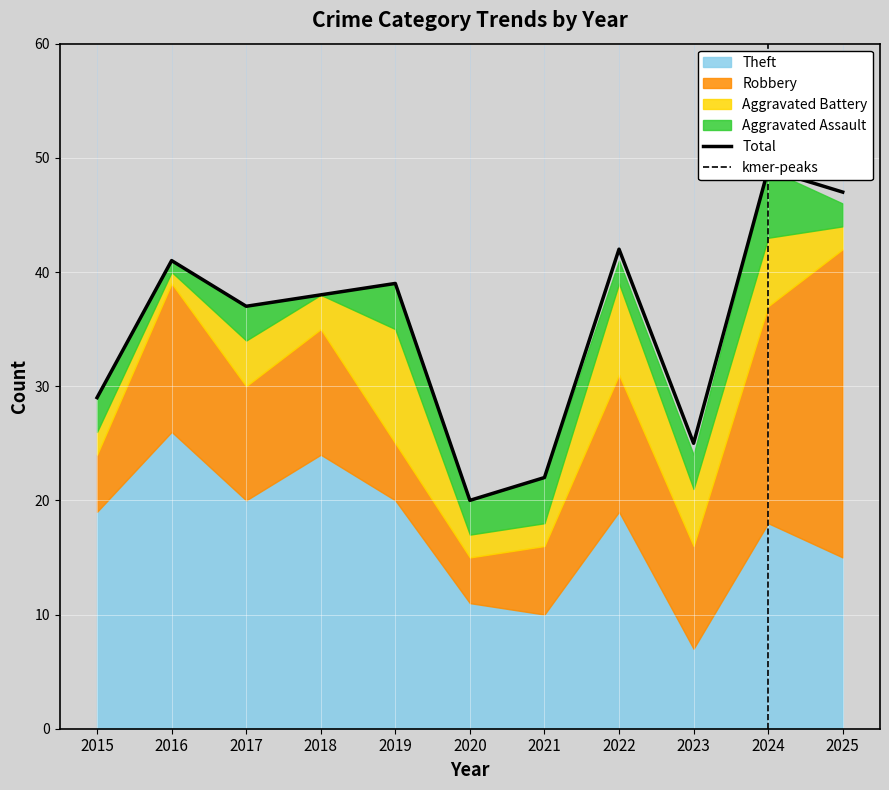

Is the value of Total at 2017 greater than the value of Theft at 2019?

Yes